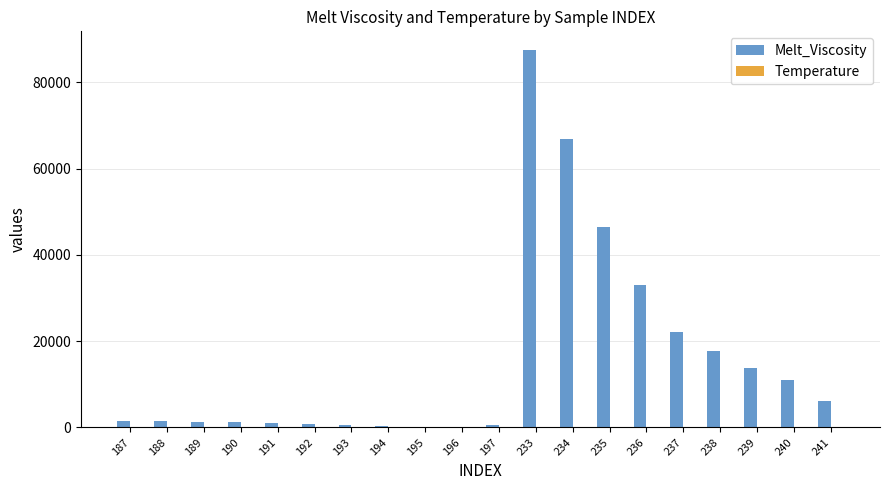

How many categories are shown in the chart?

20